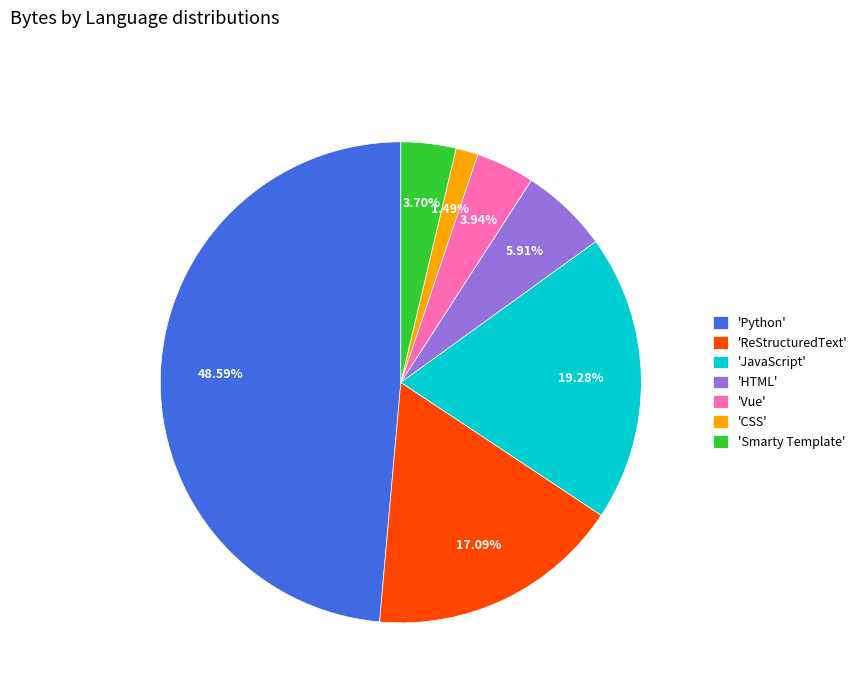

Is the sum of 'Smarty Template' and 'Python' greater than half?

Yes